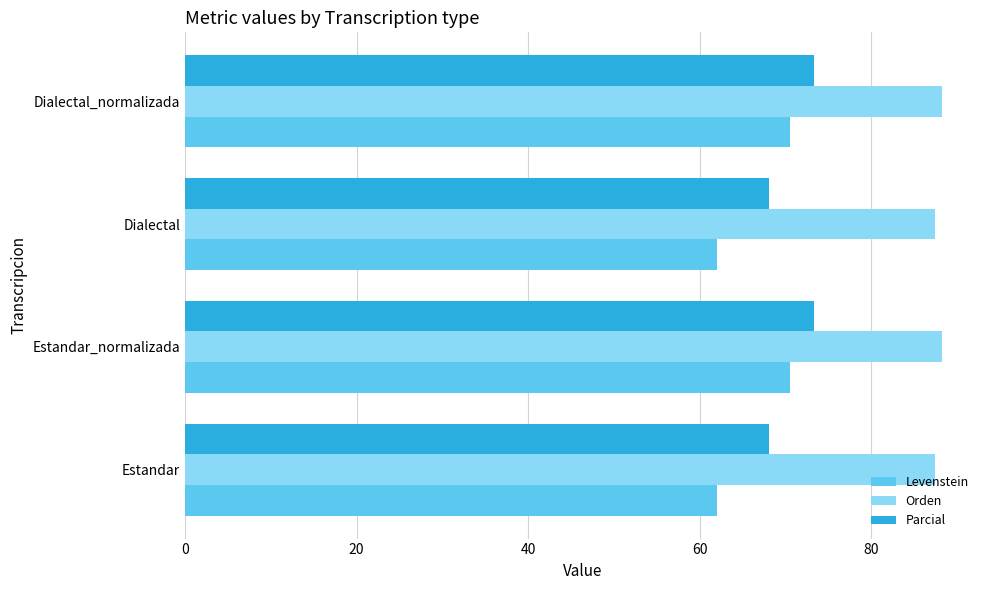

Count the number of categories in the chart.

4